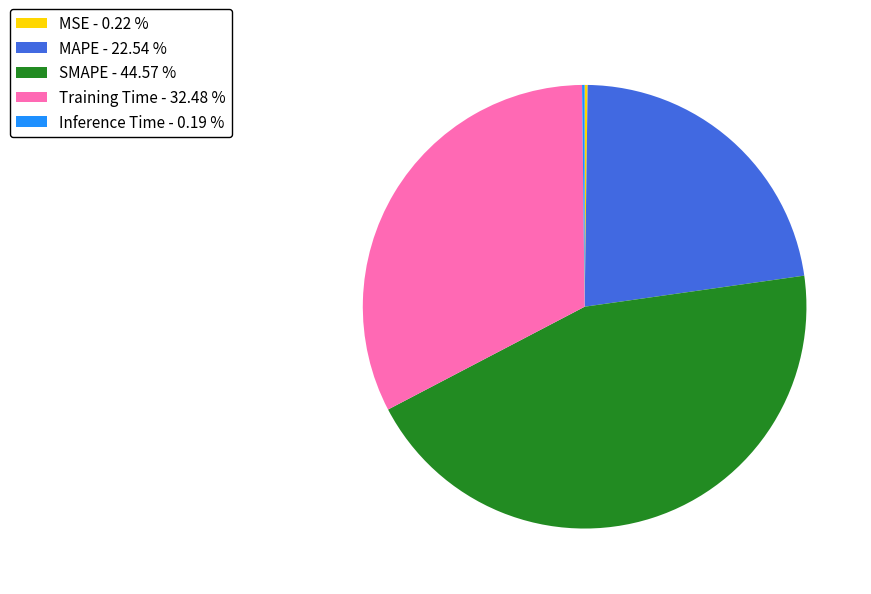

True or false: MAPE accounts for 23% of the total.

True